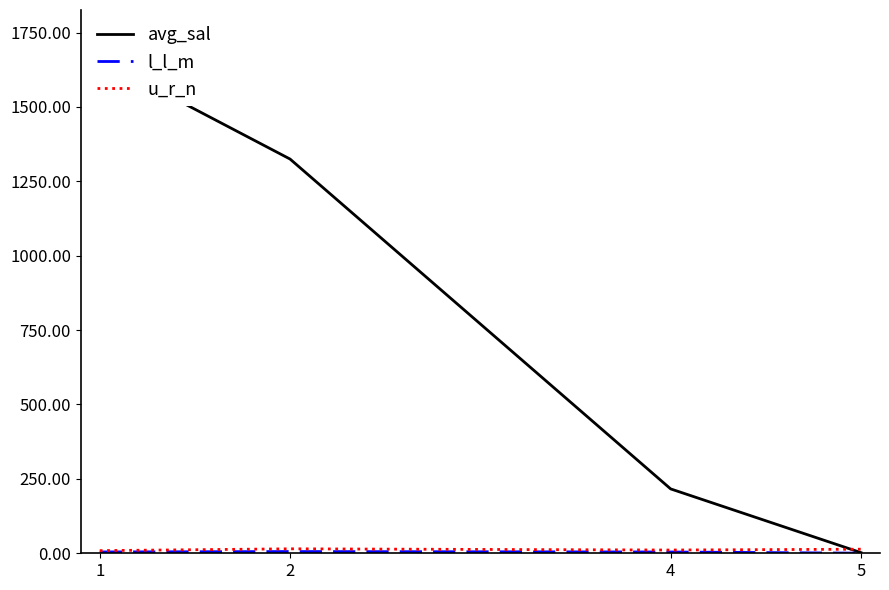

Reading left to right, extract all data points from this chart.

avg_sal: 1659.8	1324.9	216.3	2.2
l_l_m: 4.5	5.8	4.3	0.4
u_r_n: 8.9	15.0	10.9	13.7